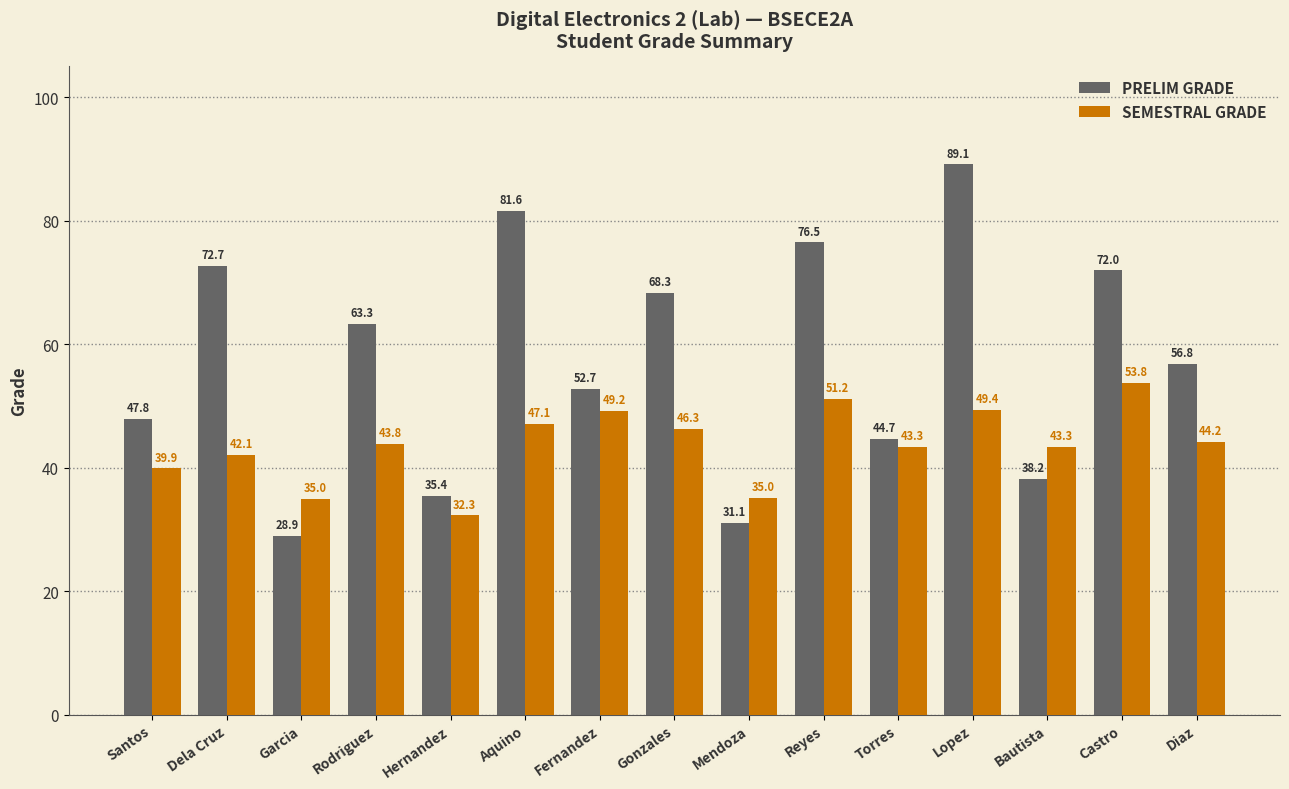

What is the sum of the PRELIM GRADE values at Rodriguez and Mendoza?

94.3